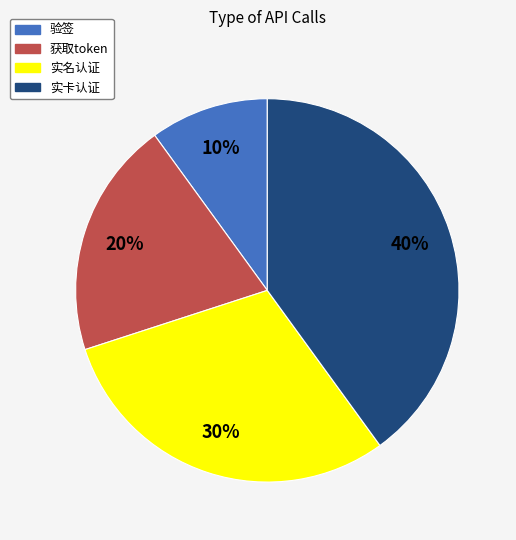

How many slices are in this pie chart?

4